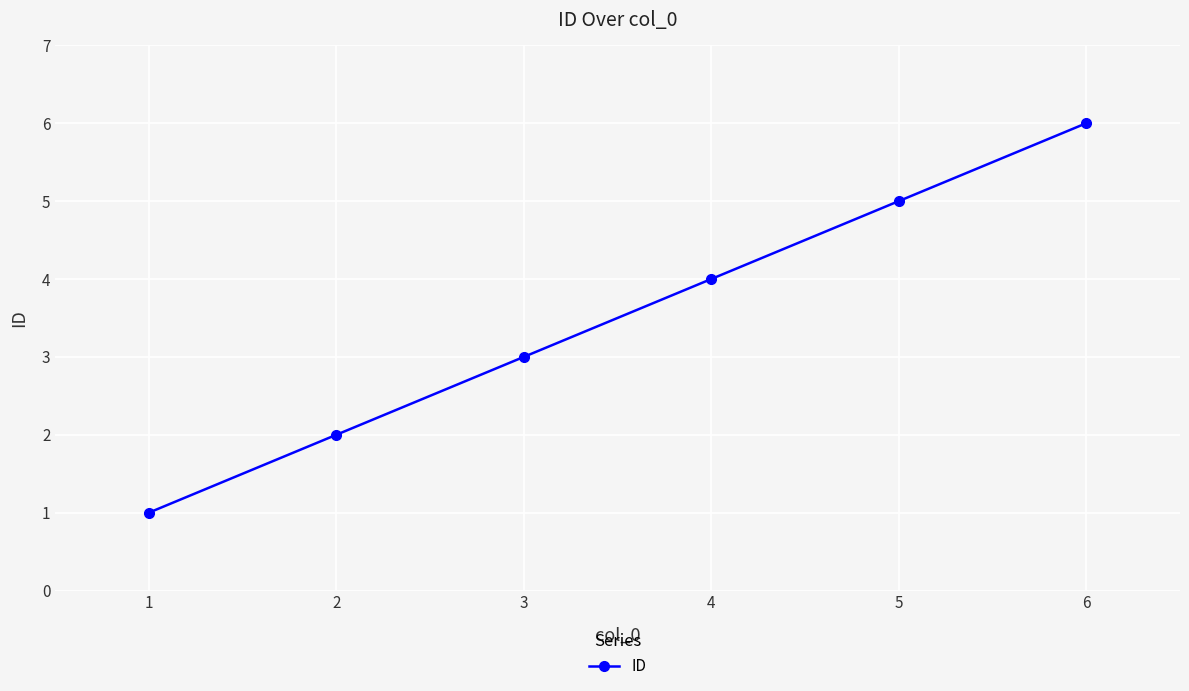

List the labels in order of value, largest first.

6, 5, 4, 3, 2, 1